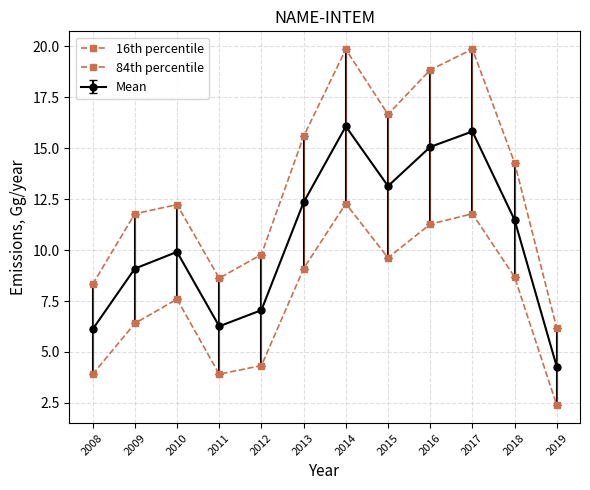

How many lines are shown in the chart?

3